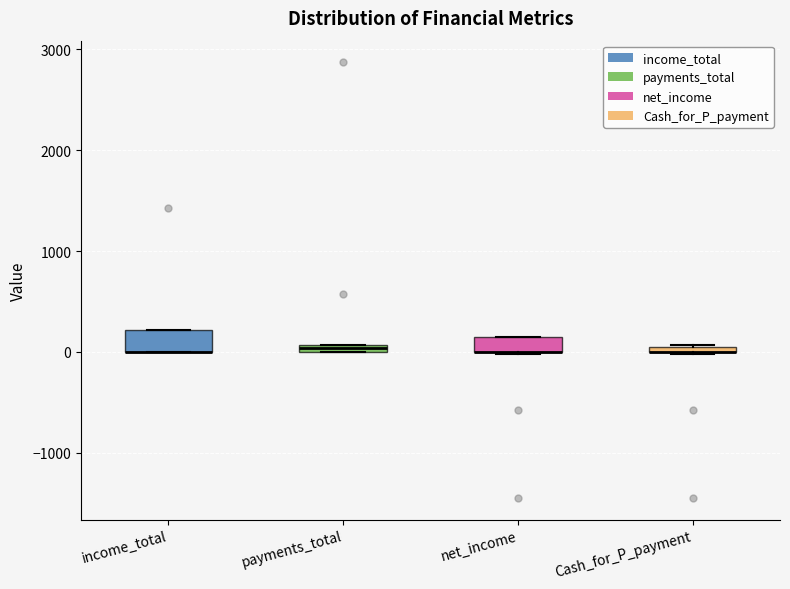

Where is the lower edge of the box for net_income on the y-axis? The values are not printed on the chart, so give them approximately, as read against the axis.

0